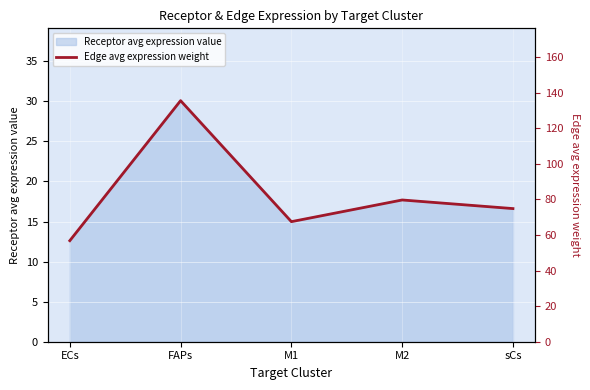

What position from the left is M1?

3